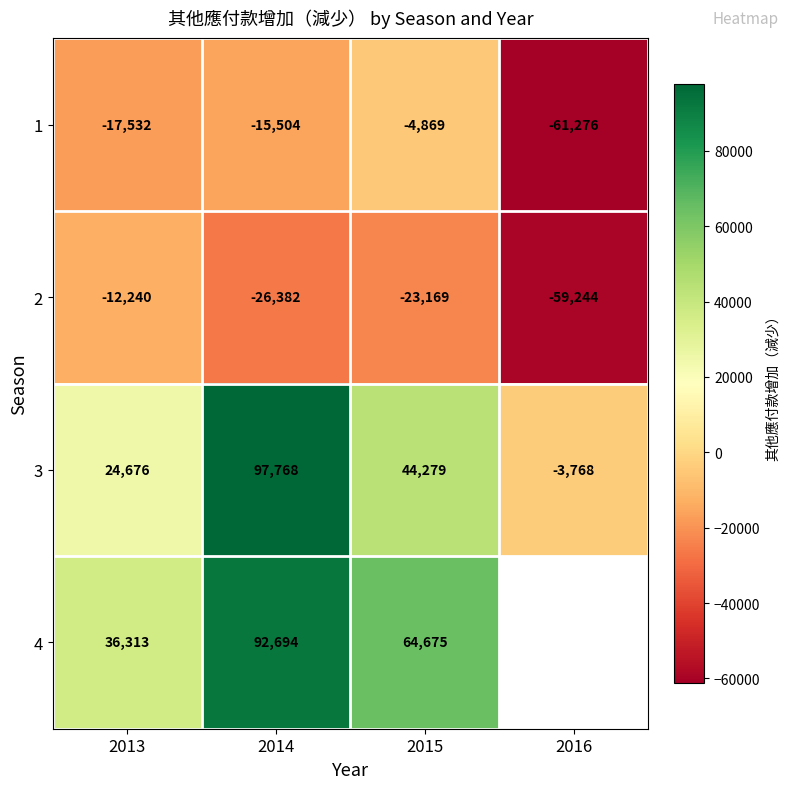

The 4 series shows 90745 at 2015. True or false?

False